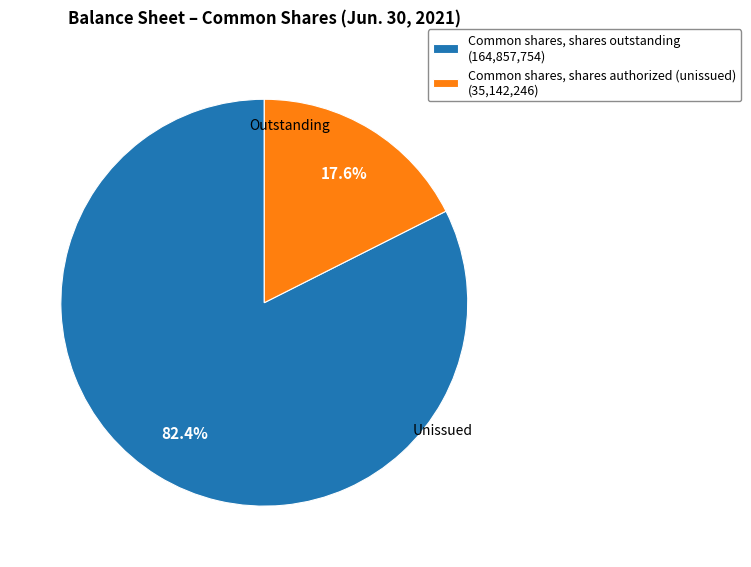

Which has a higher value, Common shares, shares authorized (unissued) (35,142,246) or Common shares, shares outstanding (164,857,754)?

Common shares, shares outstanding (164,857,754)